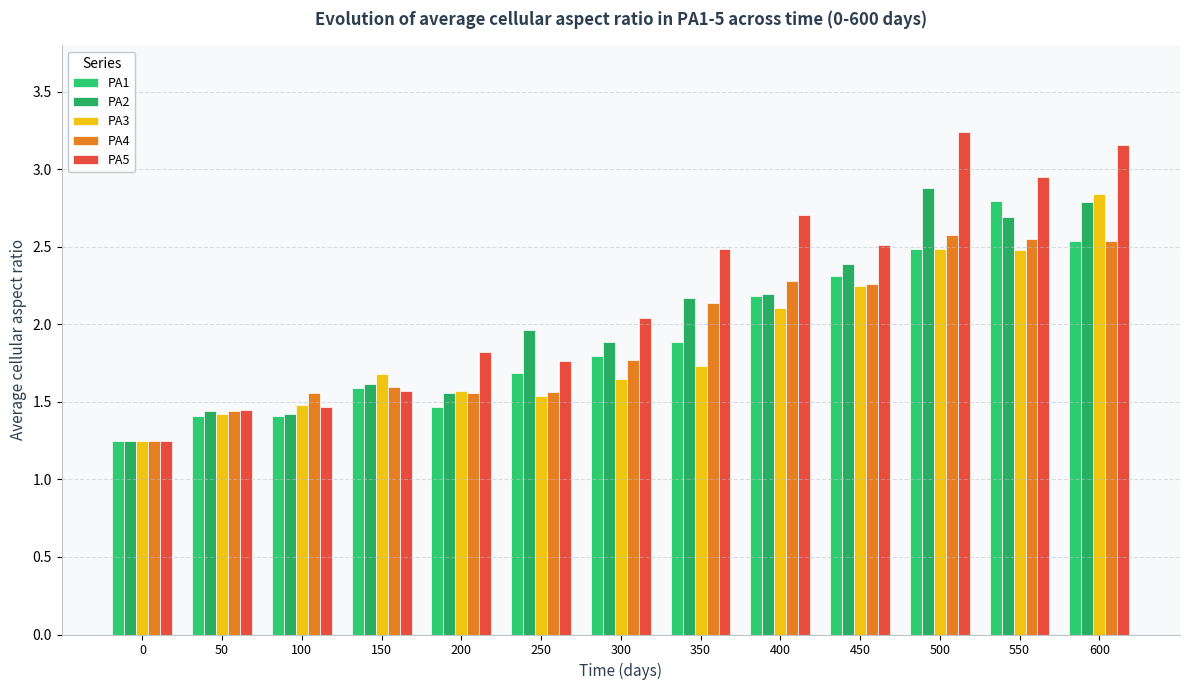

Count the number of data series in this chart.

5